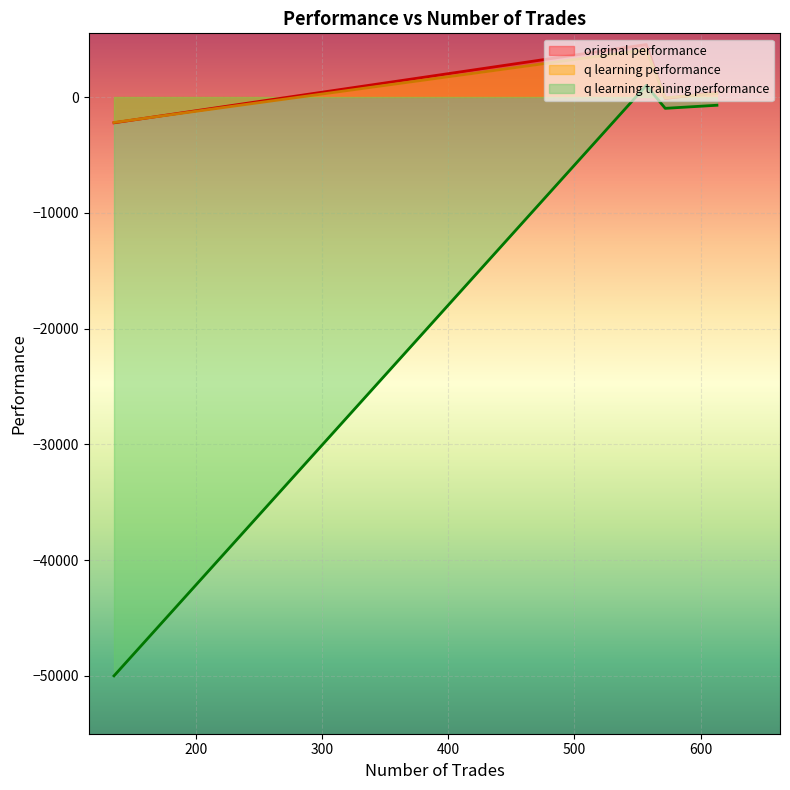

Count the number of categories in the chart.

4